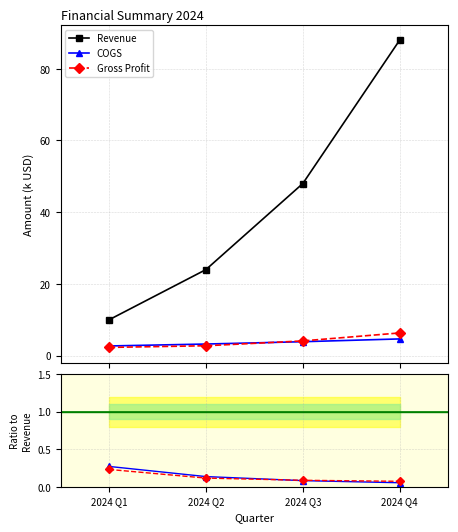

Read the COGS value at 2024 Q4.

4.7